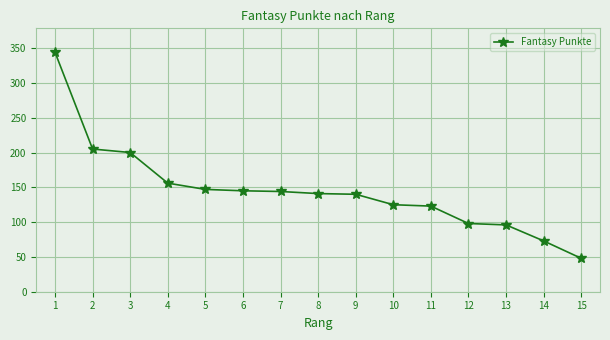

What is the approximate value at 11, to the nearest 10?

120